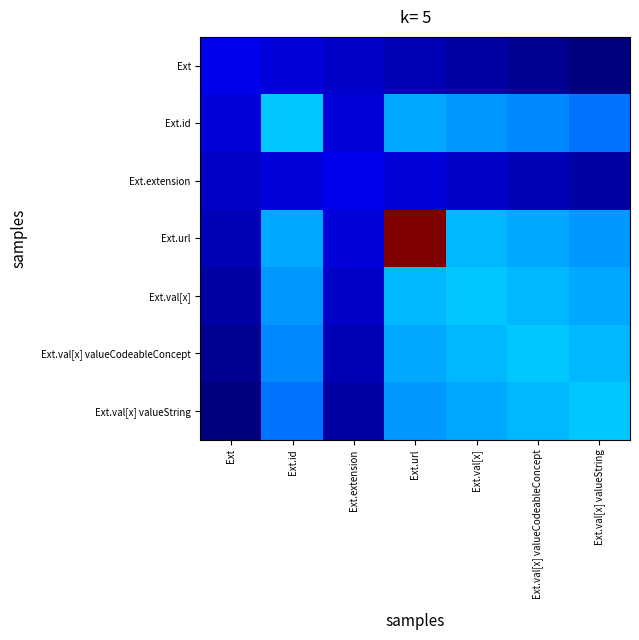

At Ext.val[x], list the series in order from largest to smallest.

Ext.val[x], Ext.url, Ext.val[x] valueCodeableConcept, Ext.val[x] valueString, Ext.id, Ext.extension, Ext